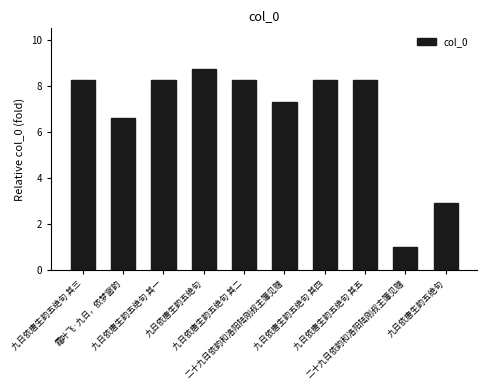

What is the change in value from 九日依唐生韵五绝句 其二 to 二十九日依韵和洛阳陆刚叔主簿见赠?

-0.9